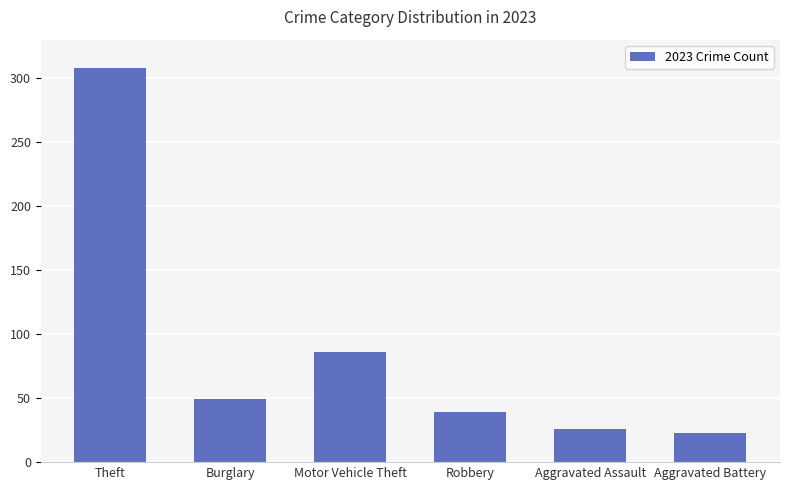

Are the bars horizontal?

No